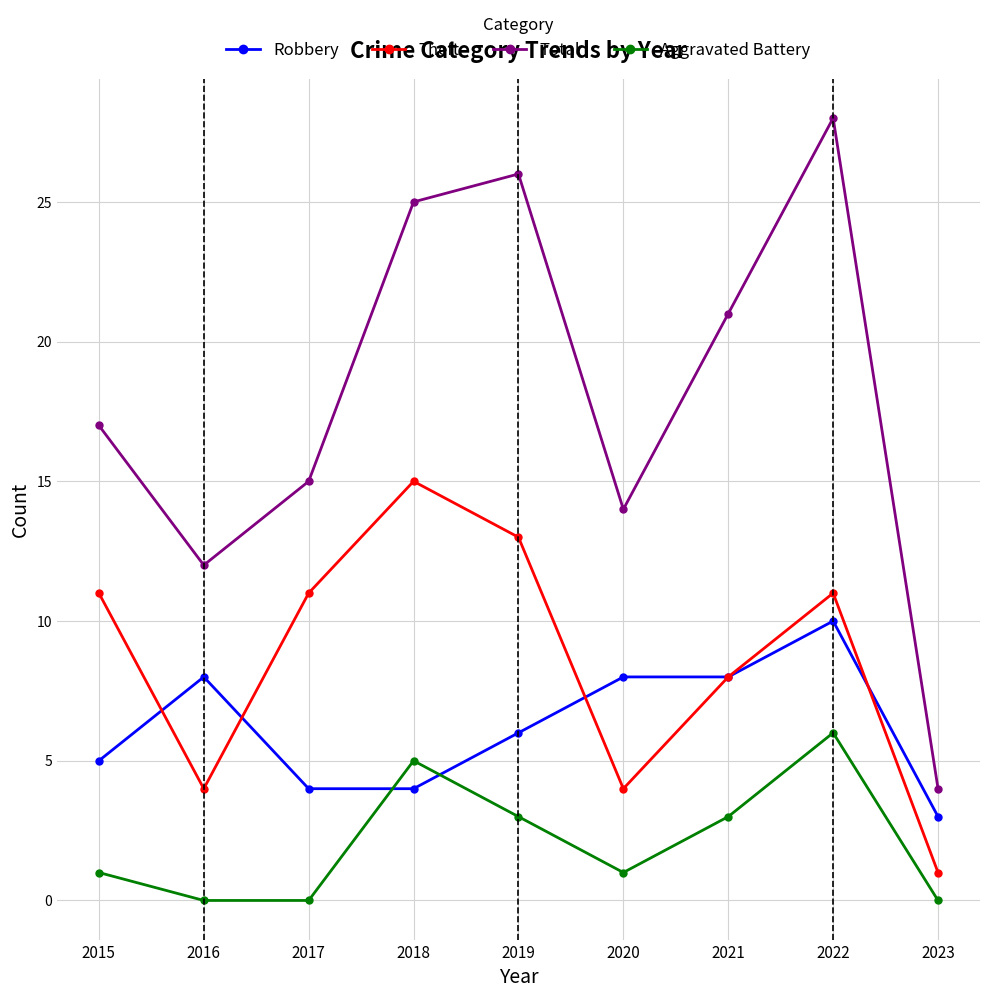

What is the value of the Robbery point at the 2nd from the left?

8